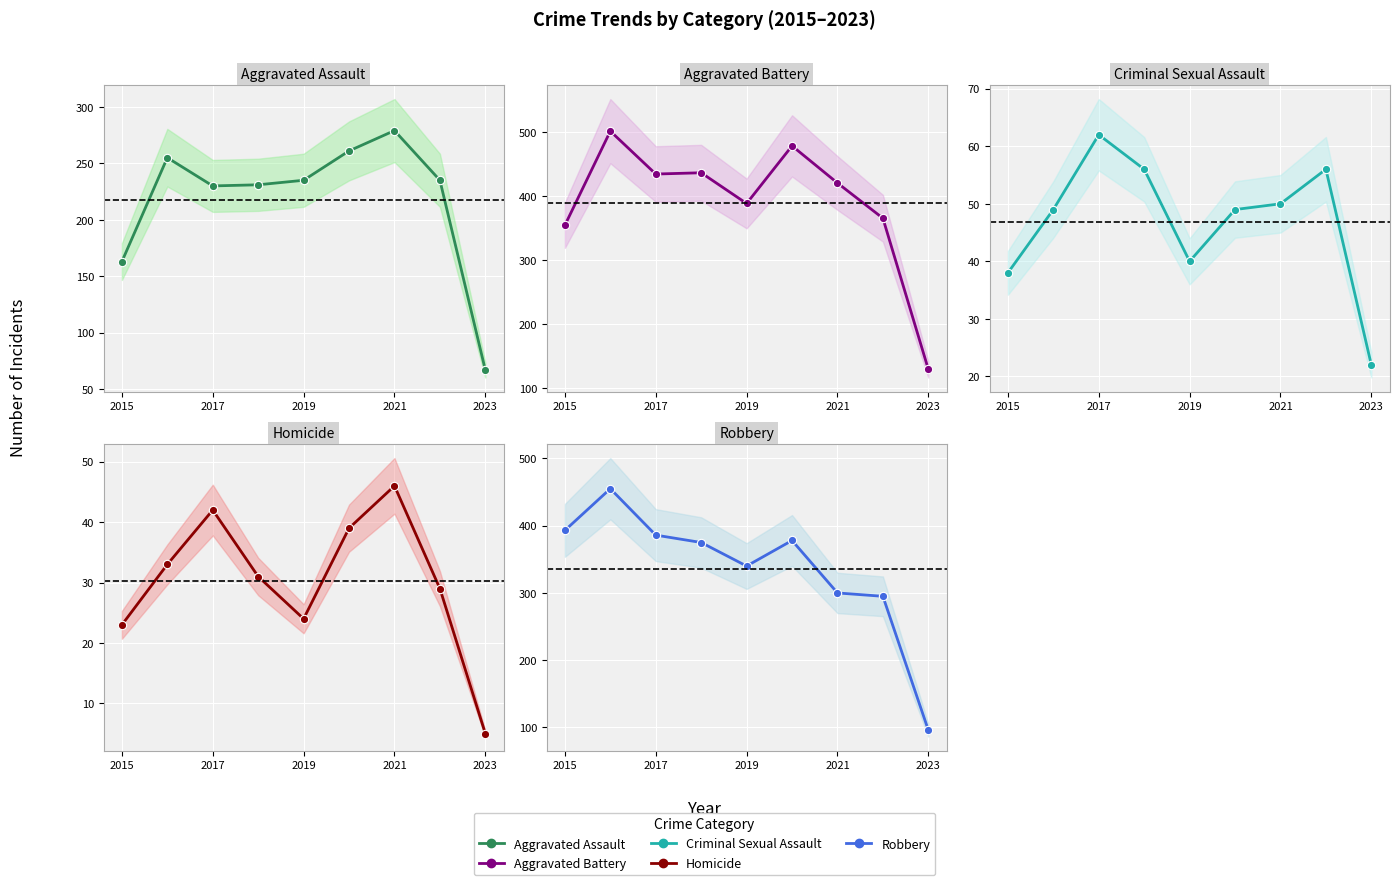

In Criminal Sexual Assault, how many points are higher than both neighbors (excluding endpoints)?

2